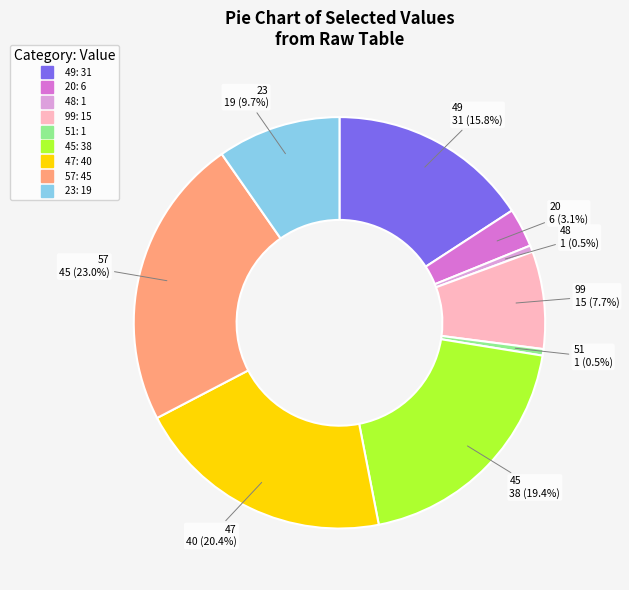

Does any single category account for the majority?

No